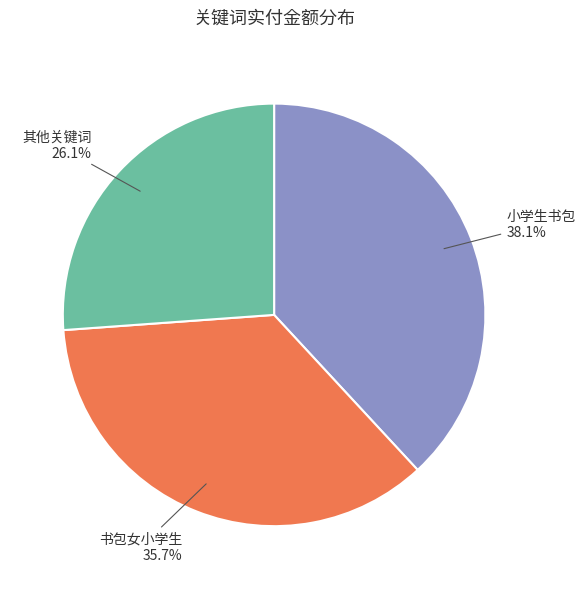

Is the sum of 其他关键词 and 书包女小学生 greater than half?

Yes